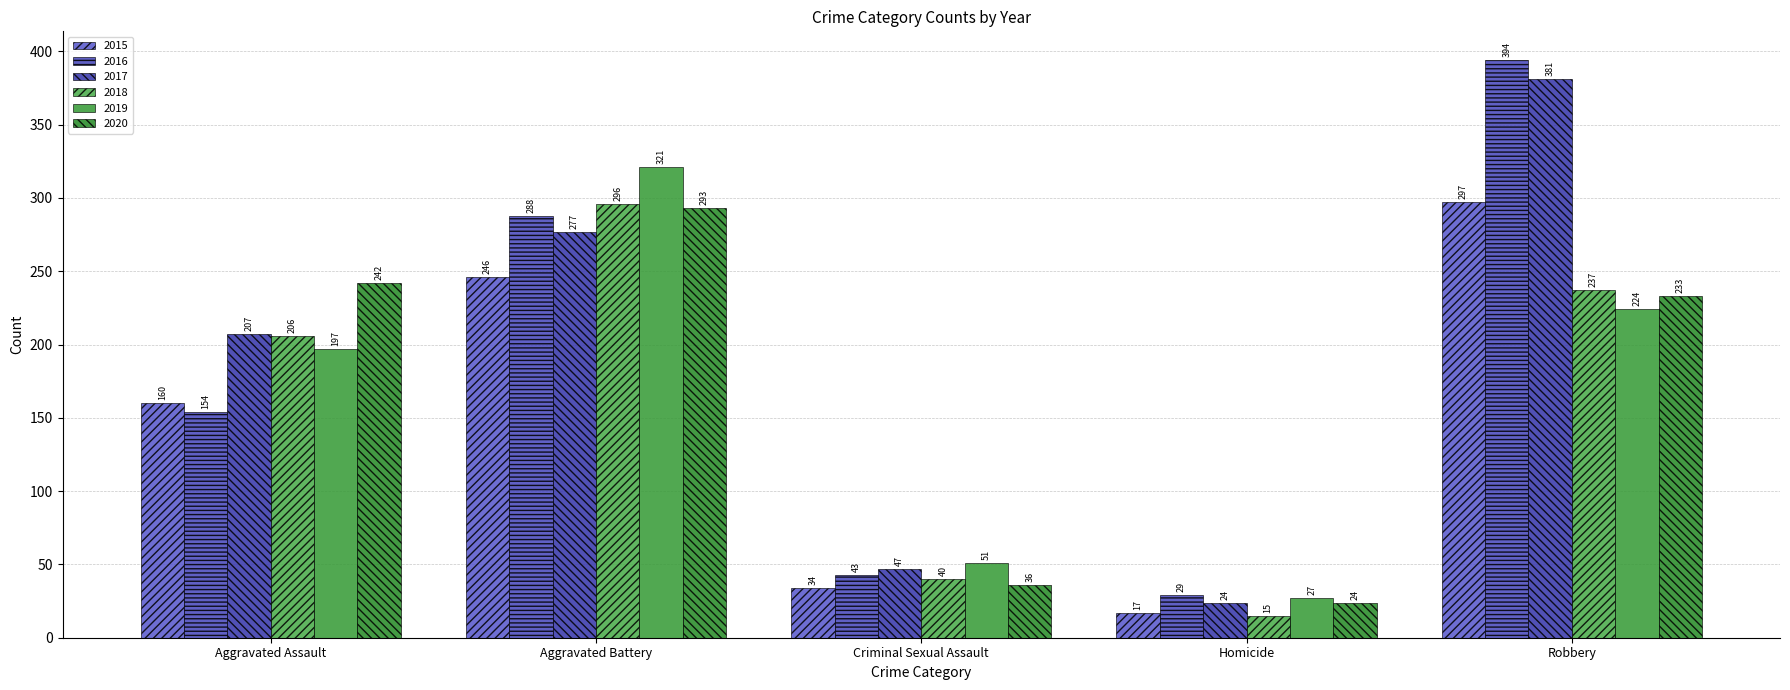

How many series are shown in this chart?

6